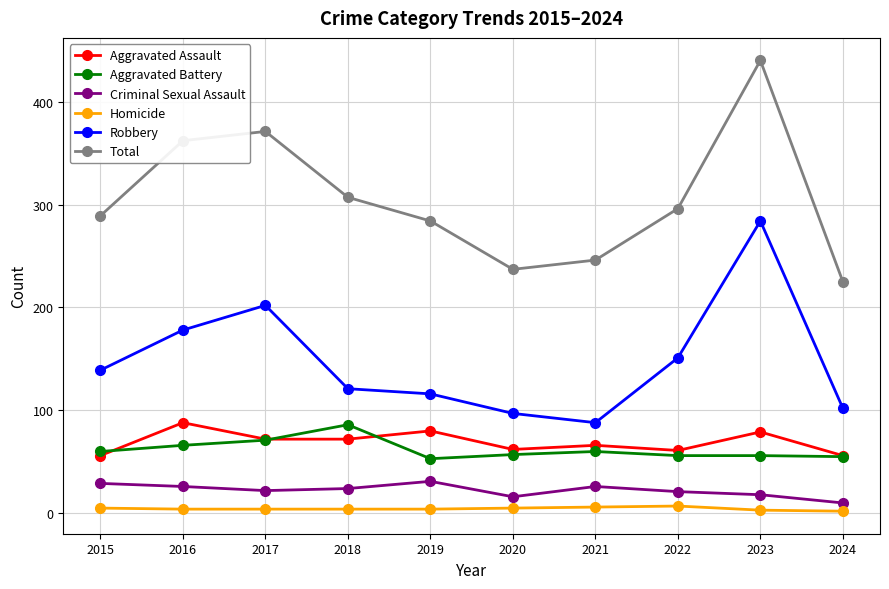

True or false: Aggravated Battery and Robbery intersect in this chart.

False